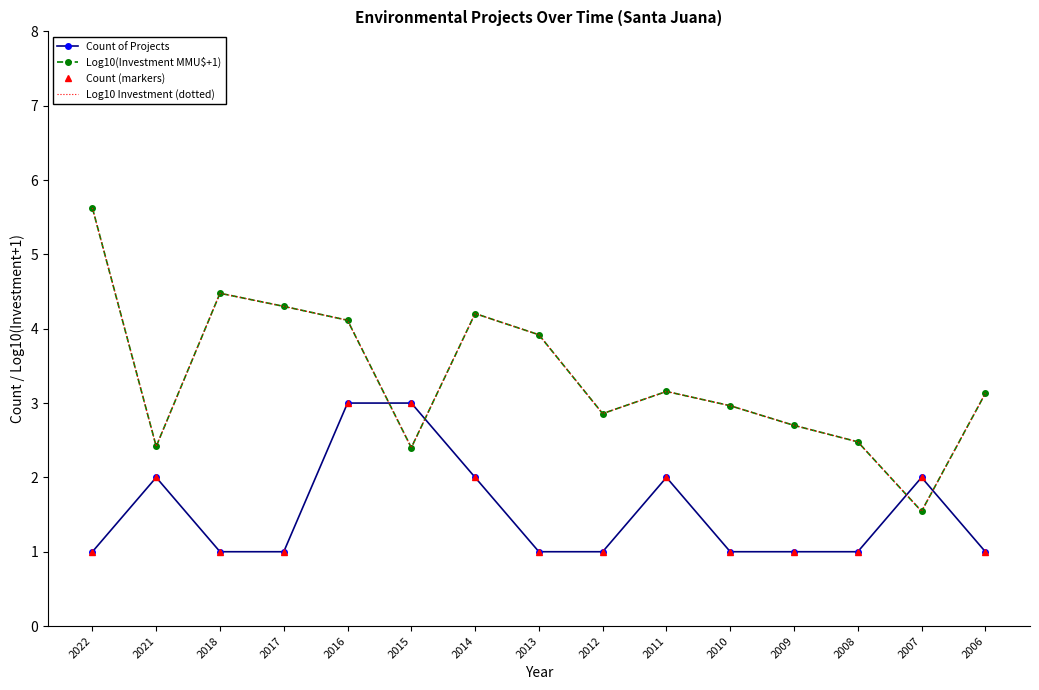

What is the value of the Log10(Investment MMU$+1) point at the 1st from the left?

5.6